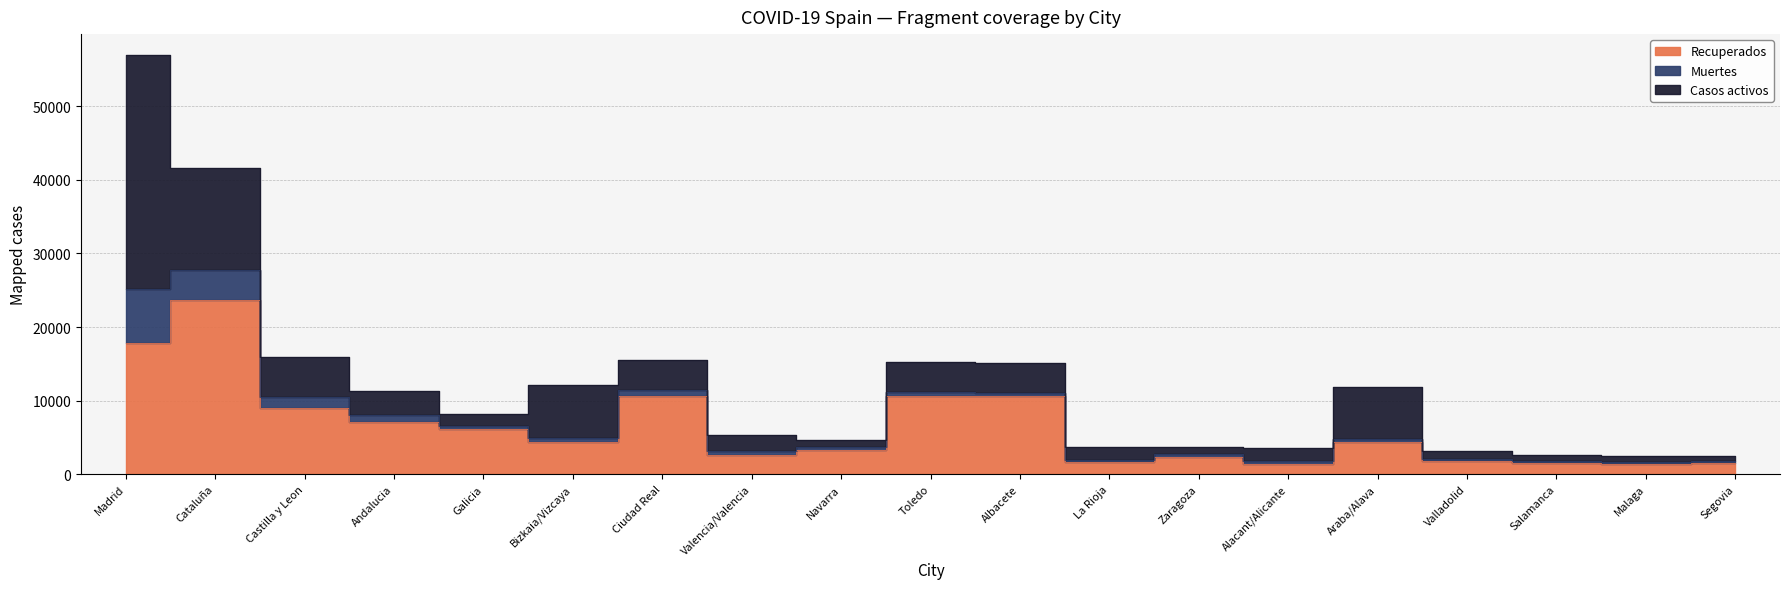

How many values in the Muertes series exceed 448?

9